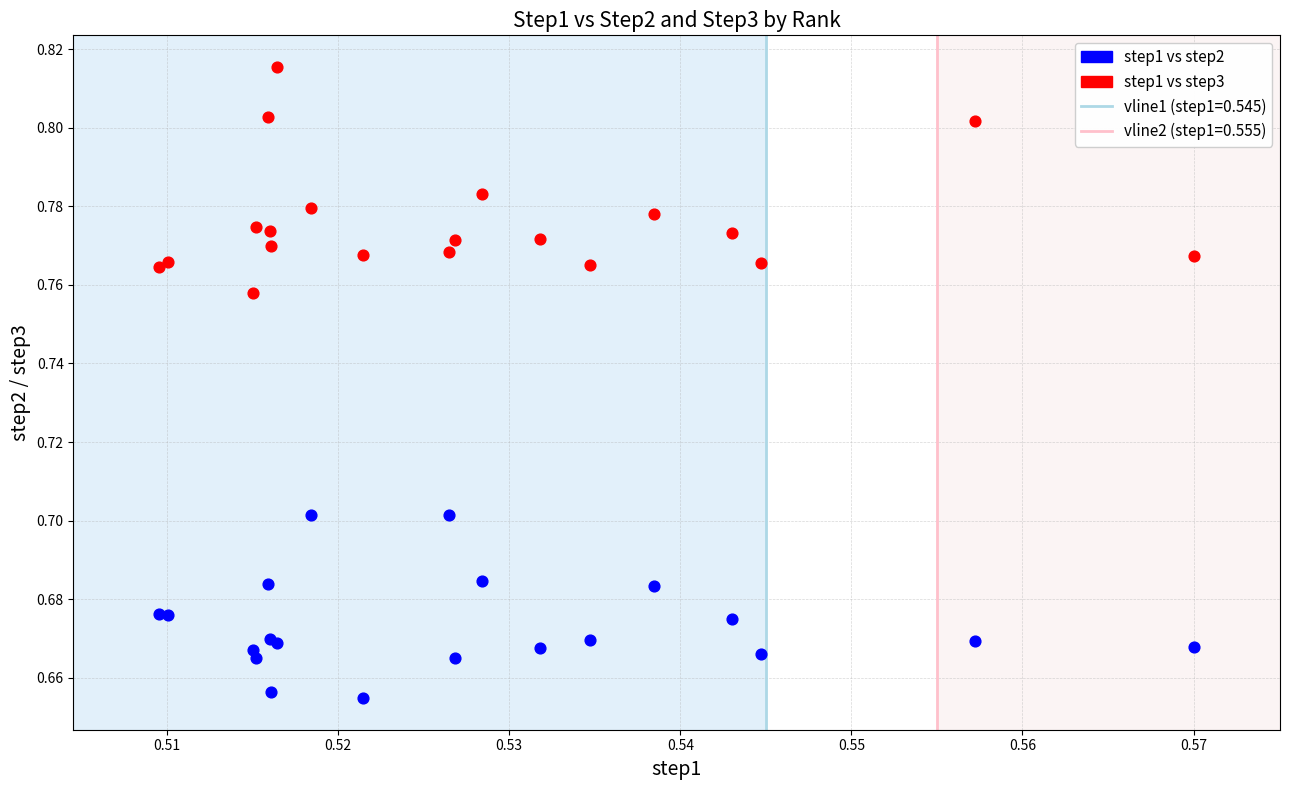

Which series contains the highest Y value?

step1 vs step3